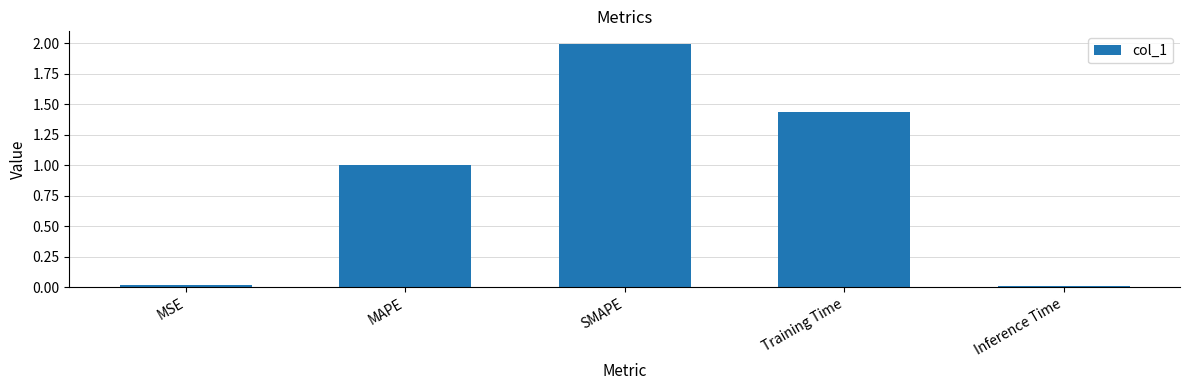

Is it true that the value at Inference Time is 0.0?

True